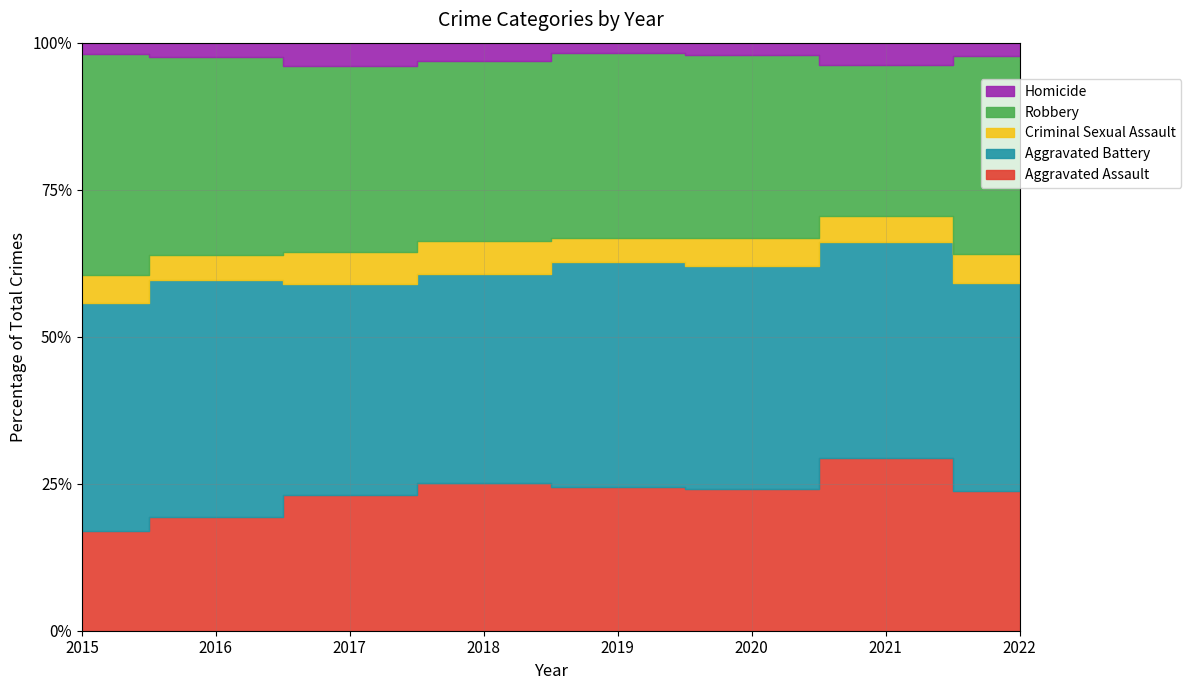

True or false: Criminal Sexual Assault and Homicide intersect in this chart.

False